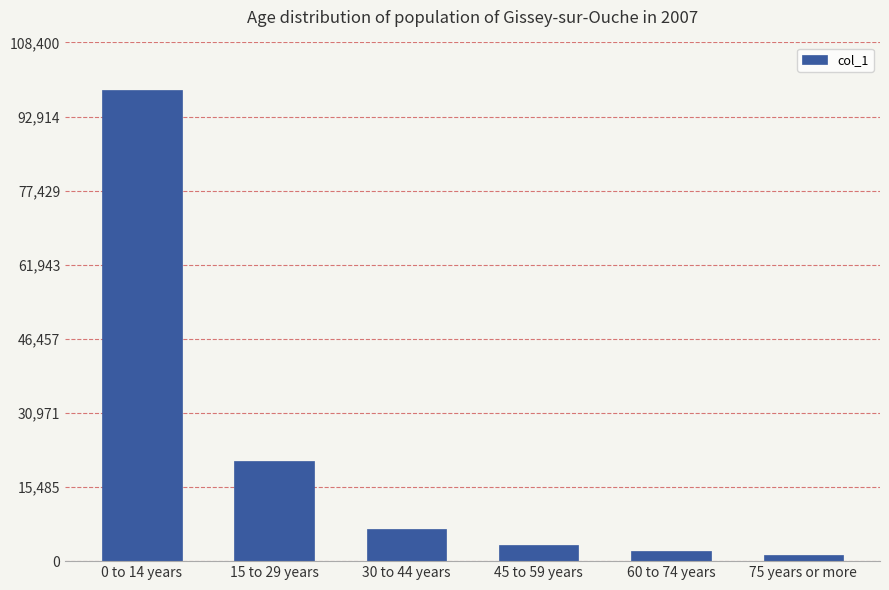

What is the ratio of the value at 15 to 29 years to the value at 45 to 59 years?

6.1